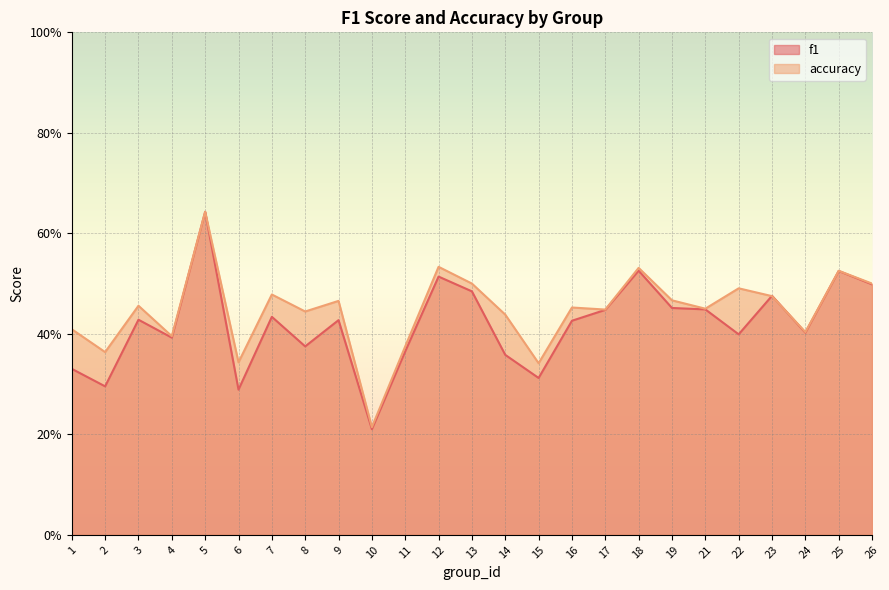

What value does the f1 series have at 6?

0.3